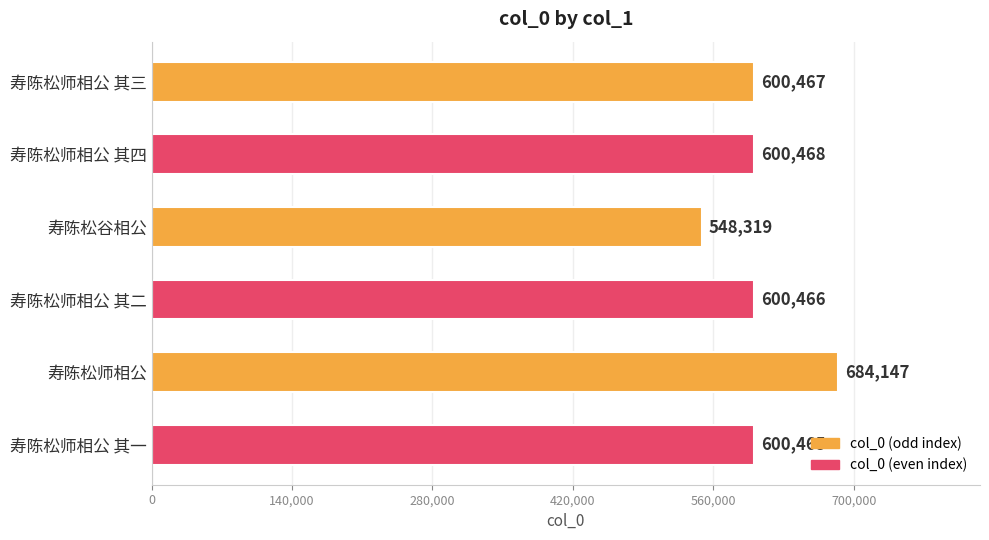

What is the change in value from 寿陈松师相公 其四 to 寿陈松师相公?

+83679